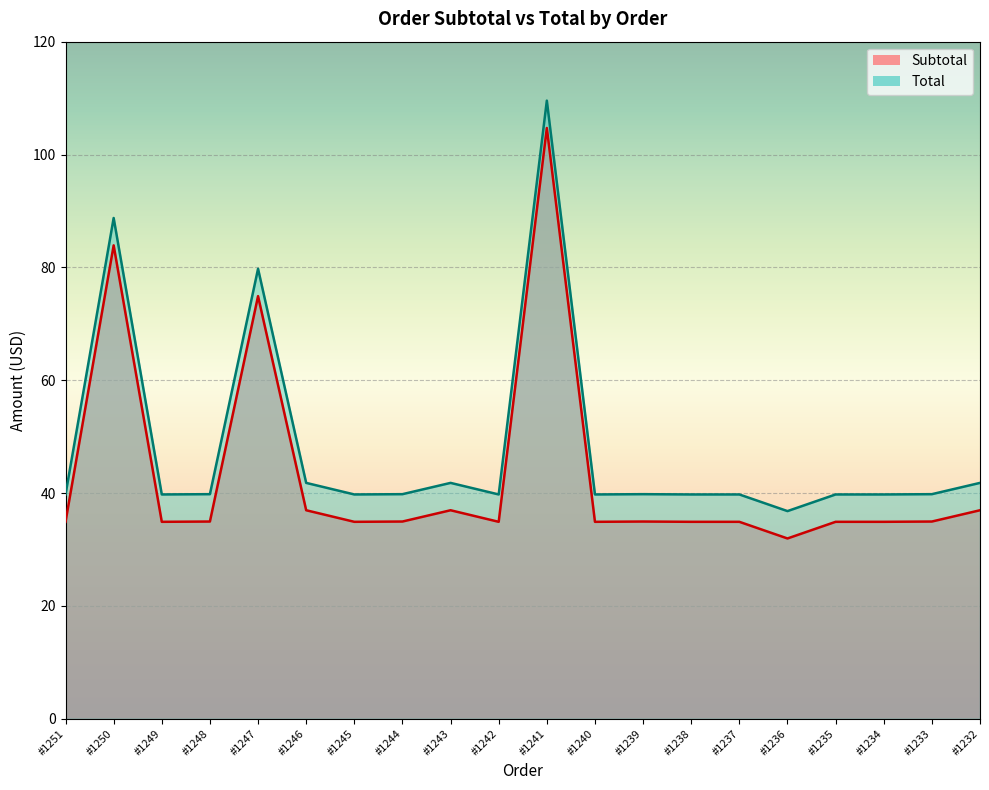

What is the value of the Total point at the 5th from the left?

79.8